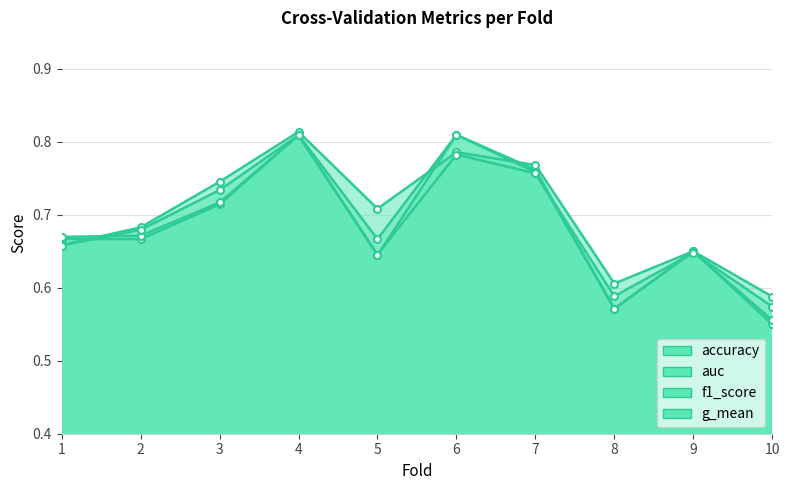

Reading left to right, what are all the values shown in this chart?

accuracy: 1=0.7	2=0.7	3=0.7	4=0.8	5=0.7	6=0.8	7=0.8	8=0.6	9=0.7	10=0.6
auc: 1=0.7	2=0.7	3=0.7	4=0.8	5=0.7	6=0.8	7=0.8	8=0.6	9=0.7	10=0.6
f1_score: 1=0.7	2=0.7	3=0.7	4=0.8	5=0.6	6=0.8	7=0.8	8=0.6	9=0.6	10=0.6
g_mean: 1=0.7	2=0.7	3=0.7	4=0.8	5=0.6	6=0.8	7=0.8	8=0.6	9=0.6	10=0.6